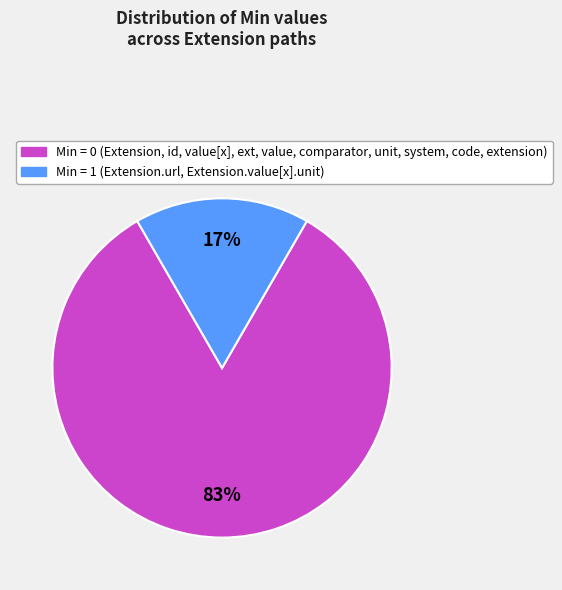

Is there any slice that represents more than half of the pie?

Yes